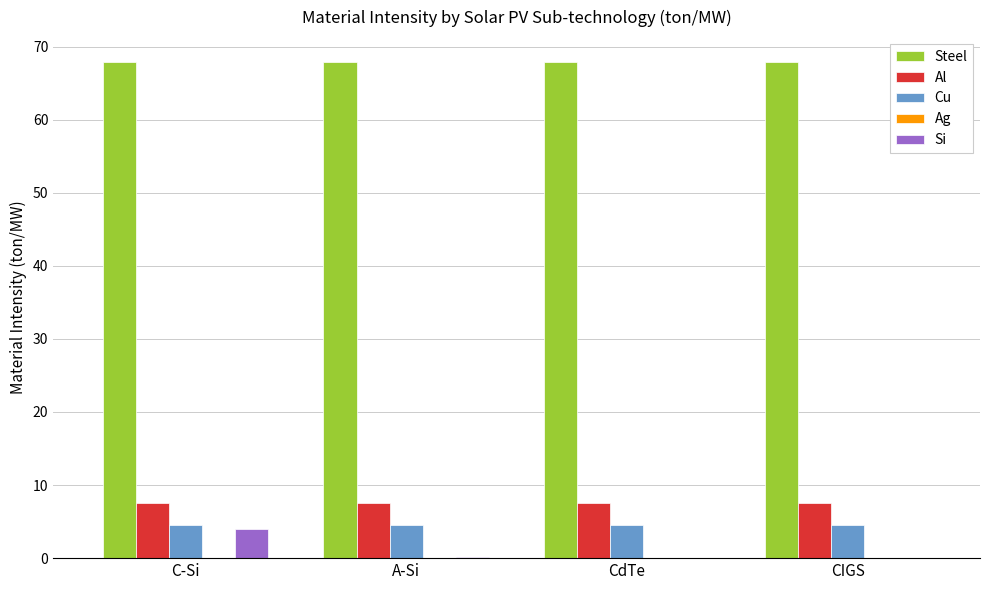

Between C-Si and CdTe, which series saw the biggest shift?

Si